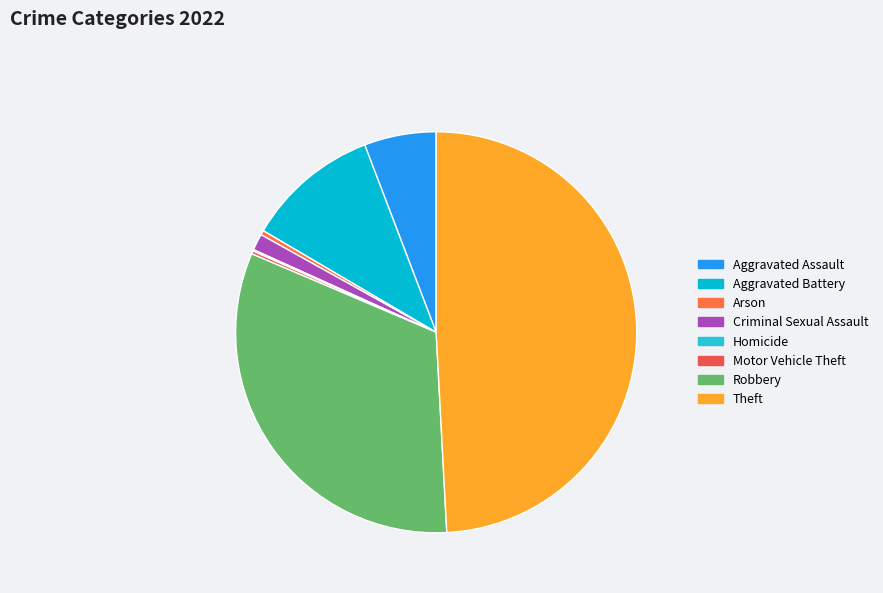

What is the change in value from Aggravated Assault to Motor Vehicle Theft?

-46